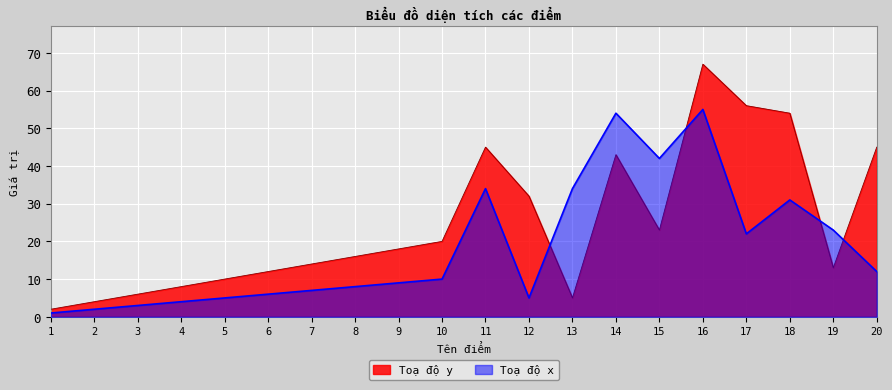

What is the difference between the Toạ độ y values at 20 and 19?

32